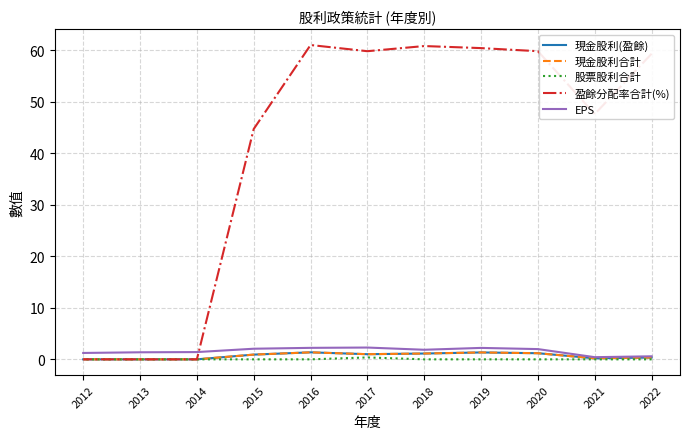

True or false: 股票股利合計 has a value of 0.0 at 2021.

True